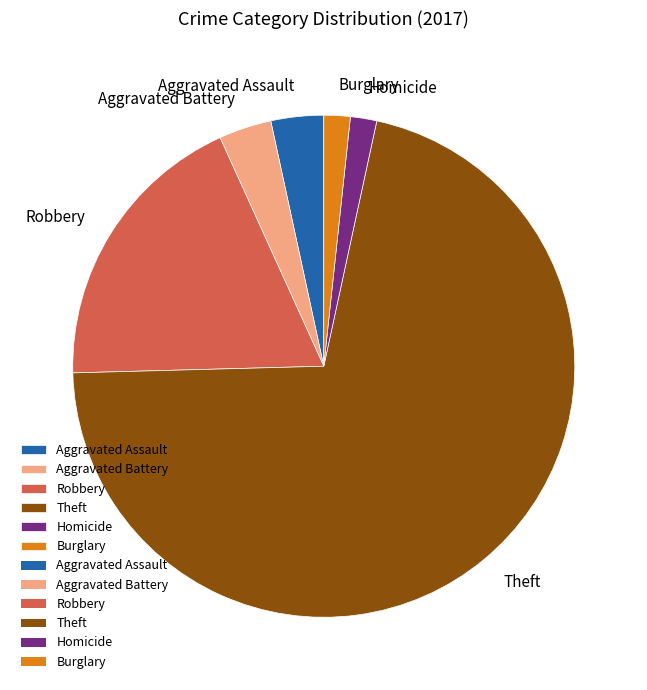

What is the largest slice in the pie chart?

Theft